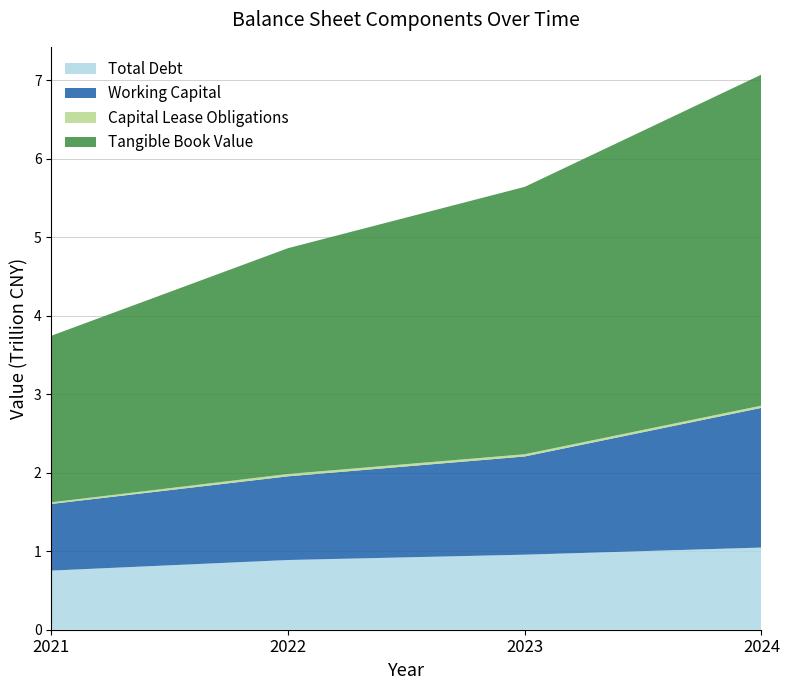

Reading left to right, what are all the values shown in this chart?

Total Debt: 753631900000	888174400000	956257900000	1047042100000
Working Capital: 848720100000	1066333100000	1251227800000	1779696200000
Capital Lease Obligations: 20764200000	29764100000	28681800000	28755300000
Tangible Book Value: 2122438100000	2877020500000	3406755700000	4217984000000